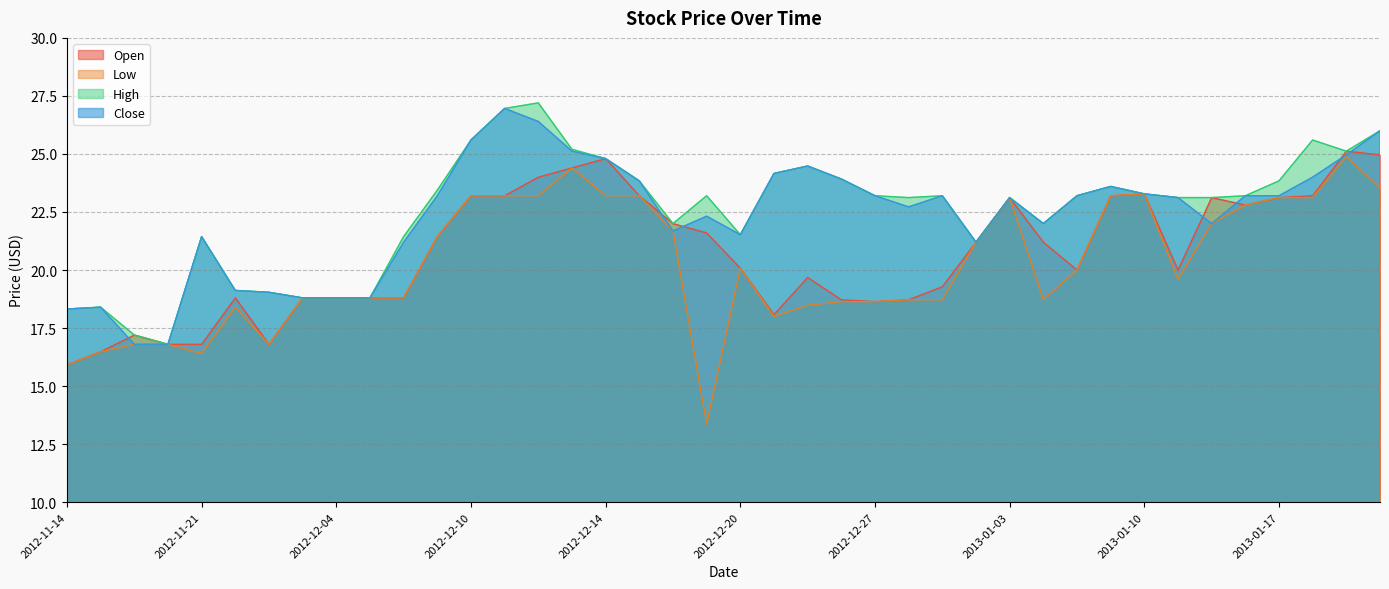

List the labels in order of High value, largest first.

2012-12-12, 2012-12-11, 2013-01-23, 2012-12-10, 2013-01-18, 2012-12-13, 2013-01-22, 2012-12-14, 2012-12-24, 2012-12-21, 2012-12-26, 2012-12-17, 2013-01-17, 2013-01-09, 2012-12-07, 2013-01-10, 2012-12-19, 2012-12-27, 2012-12-31, 2013-01-08, 2013-01-16, 2012-12-28, 2013-01-03, 2013-01-11, 2013-01-14, 2012-12-18, 2013-01-04, 2012-12-20, 2012-11-21, 2012-12-06, 2013-01-02, 2012-11-26, 2012-11-29, 2012-11-30, 2012-12-04, 2012-12-05, 2012-11-15, 2012-11-14, 2012-11-19, 2012-11-20